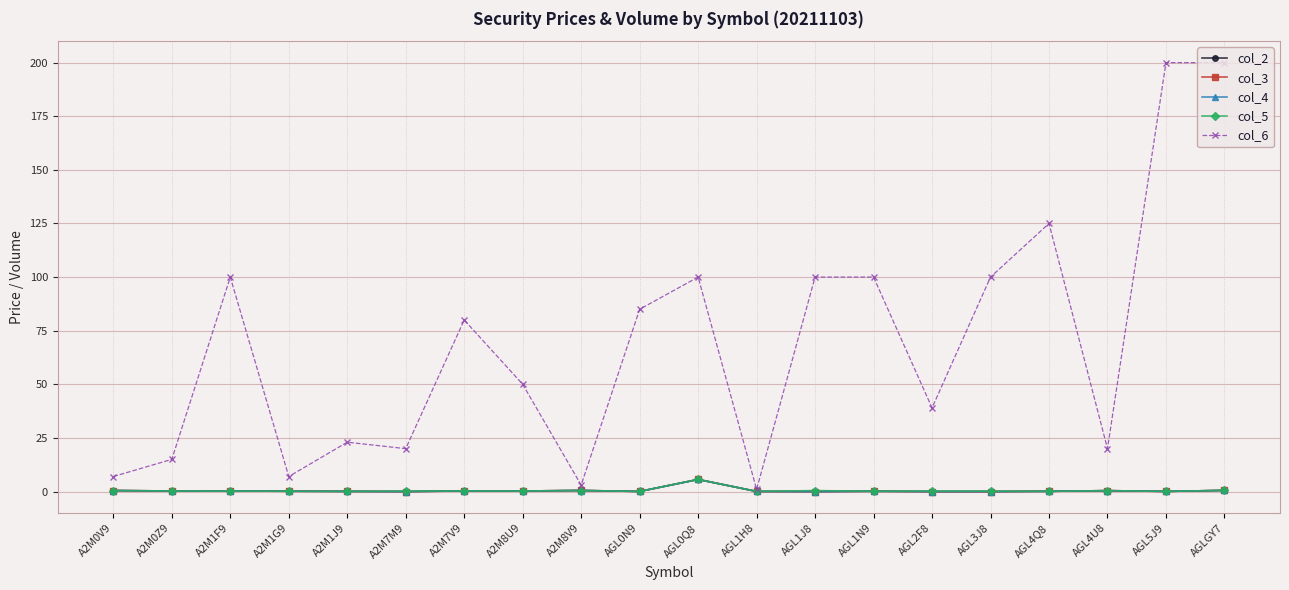

Which series has the widest spread of values?

col_6